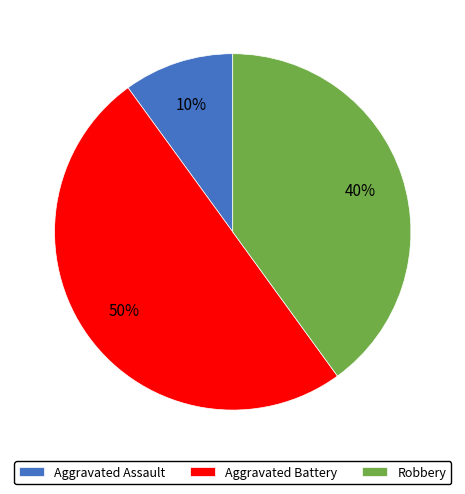

Combined, do Aggravated Assault and Aggravated Battery account for over 50%?

Yes